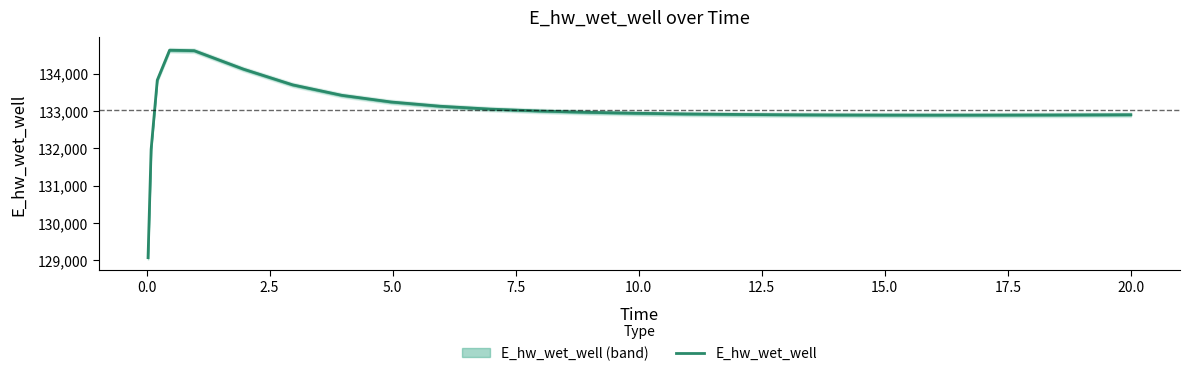

What is the minimum value for E_hw_wet_well?

129070.2